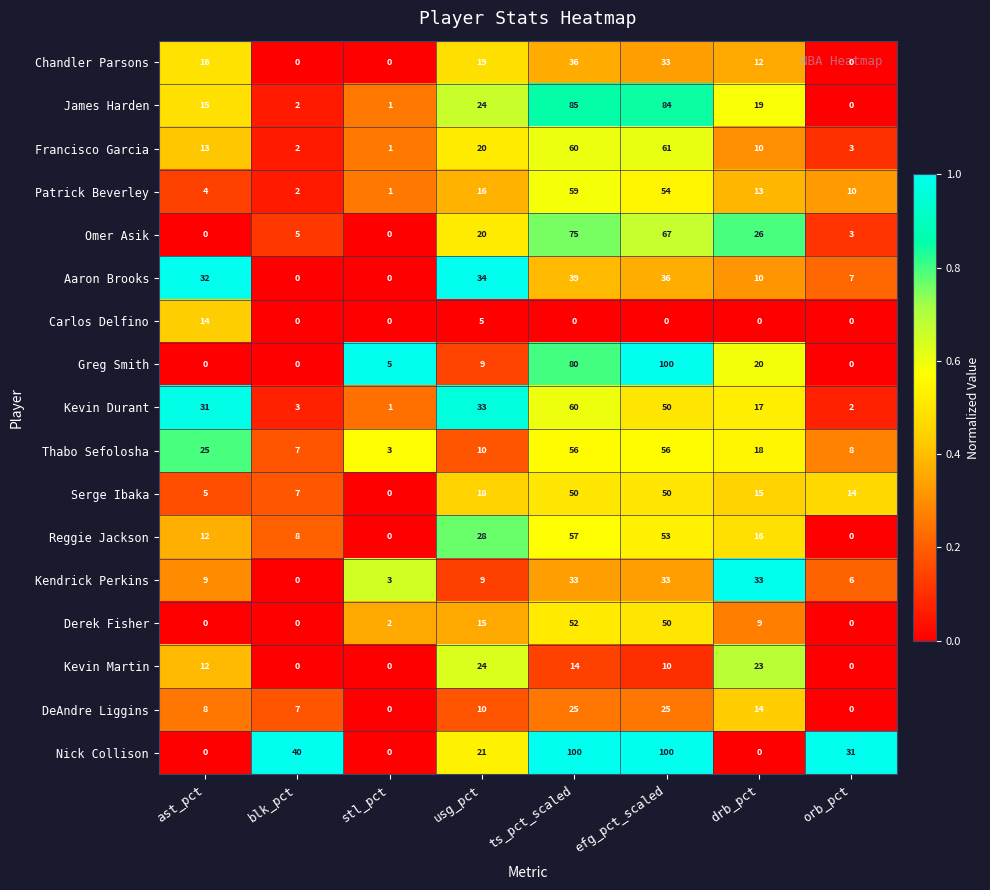

What is the difference between the highest and lowest values at efg_pct_scaled?

100